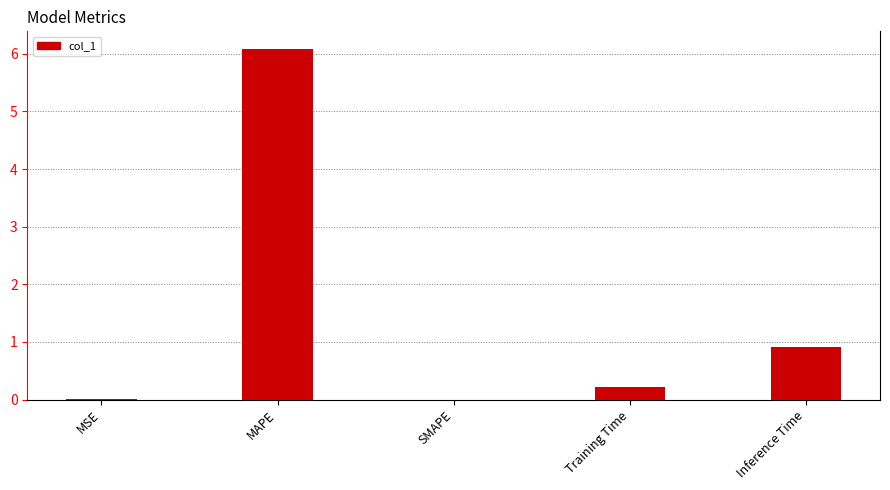

What is the sum of all values?

7.2